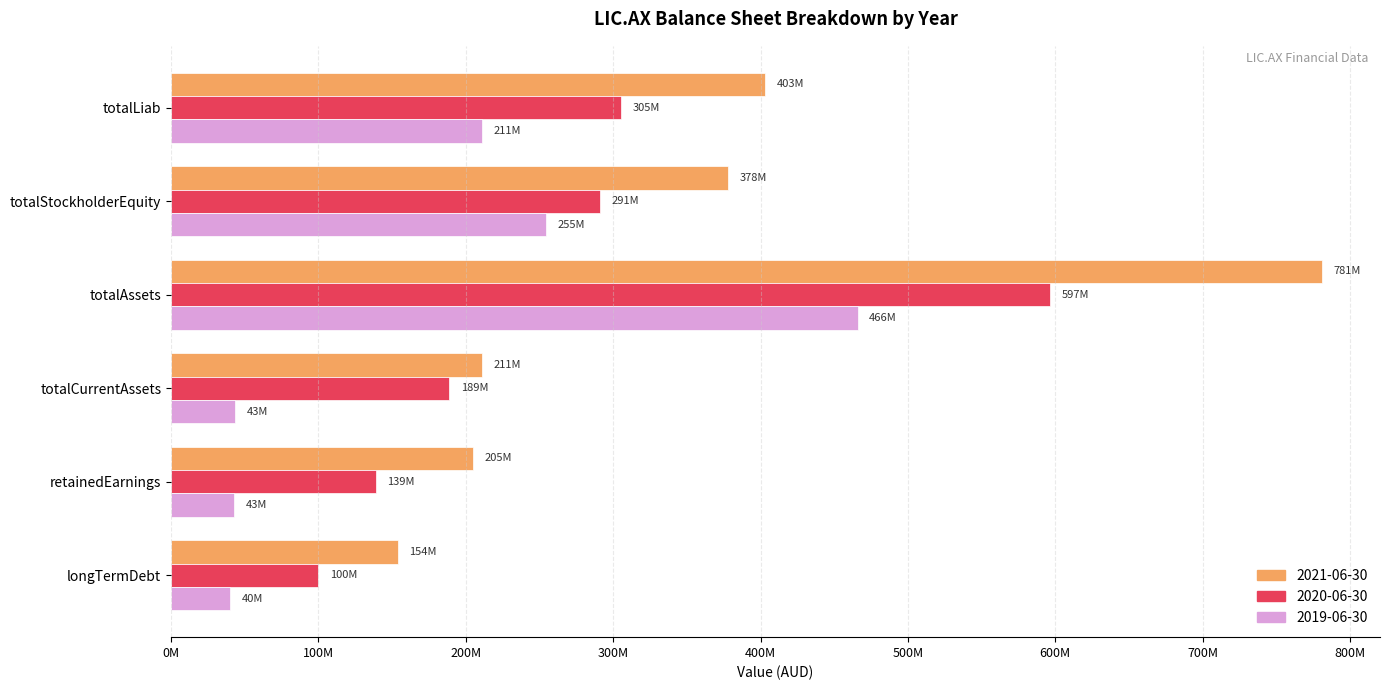

What is the maximum value for 2019-06-30?

465784000